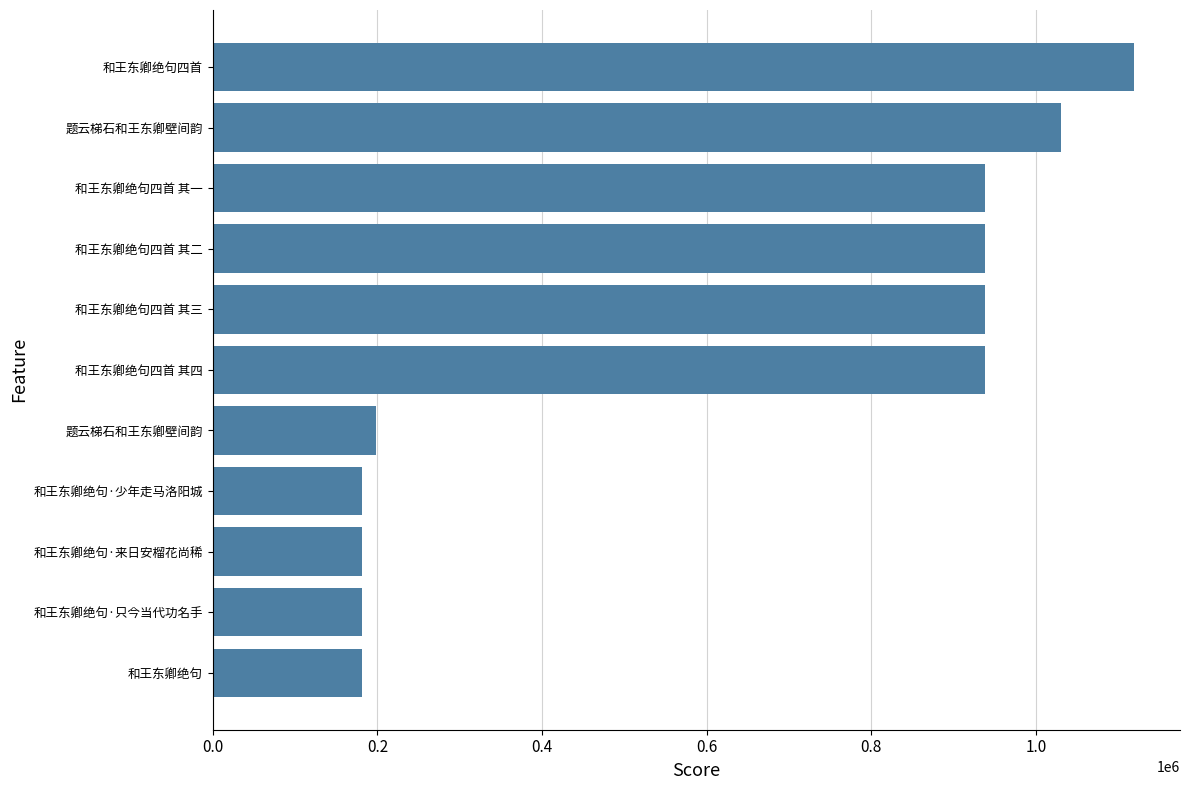

Are the bars horizontal?

Yes